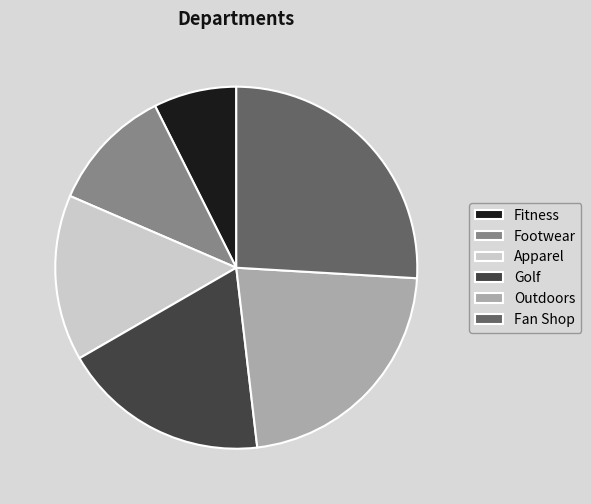

Is it true that Outdoors is 17% of the pie?

False